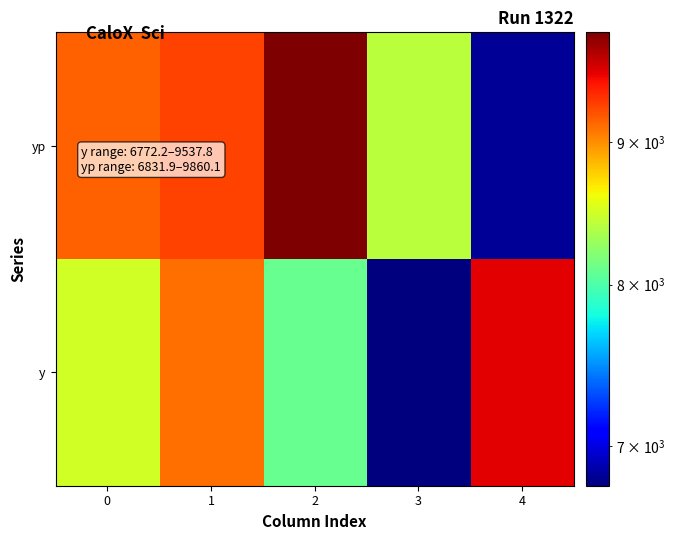

What is the total value across all series at 2?

17948.4